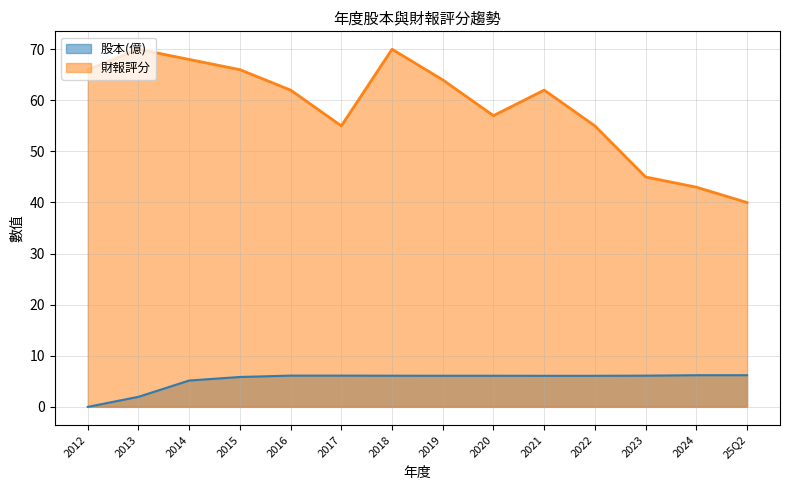

What are all the series names shown in the legend?

股本(億), 財報評分